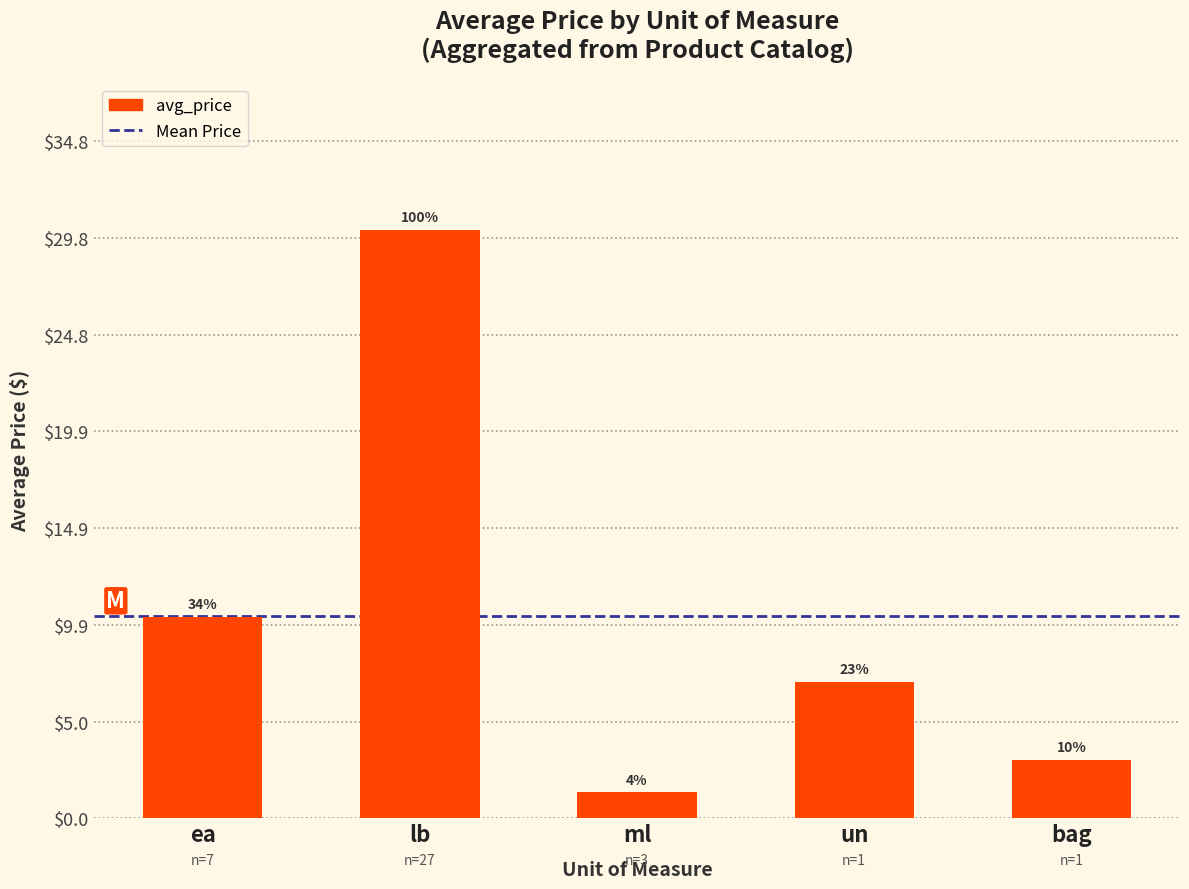

How many bars are there in total?

5